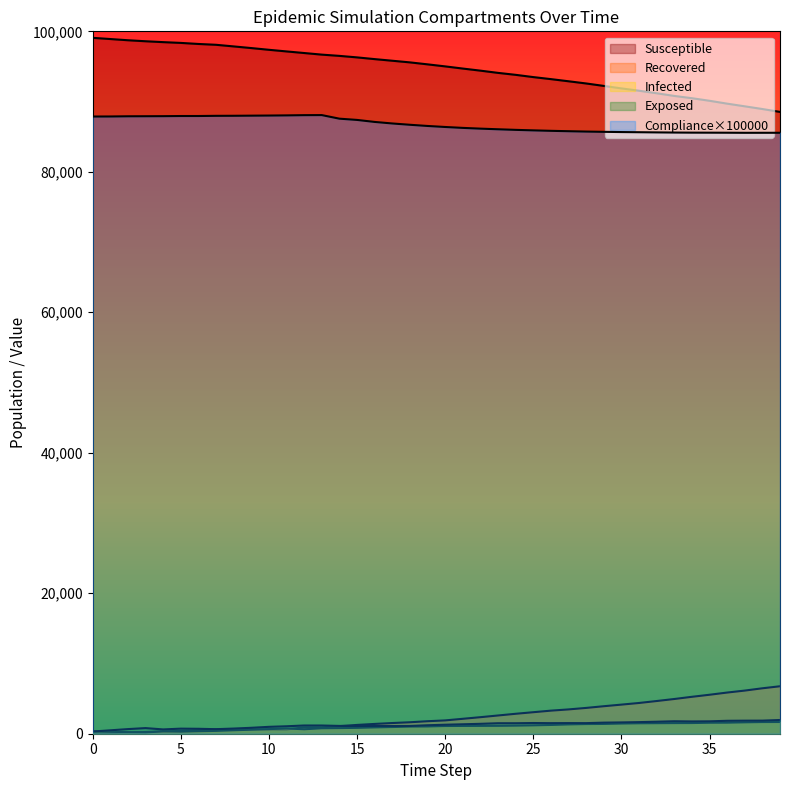

Where is the first local maximum for i1?

4